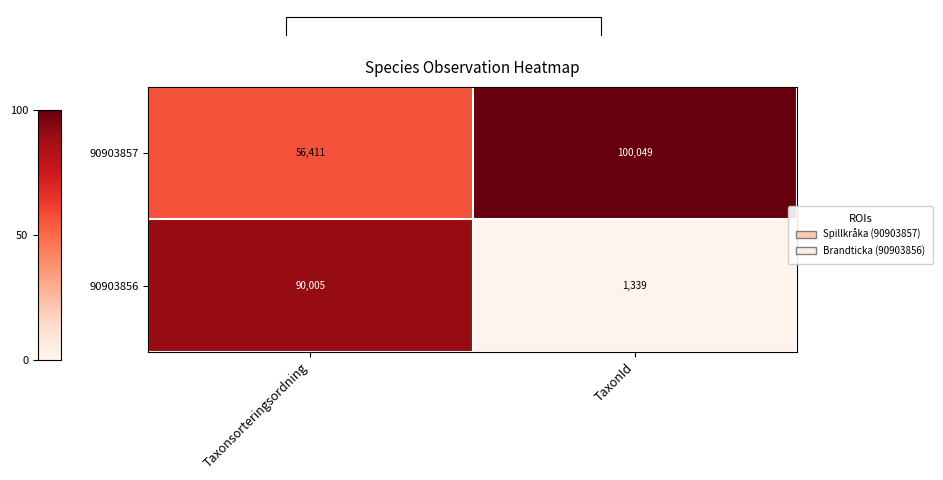

At which category is the sum across all series the highest?

Taxonsorteringsordning